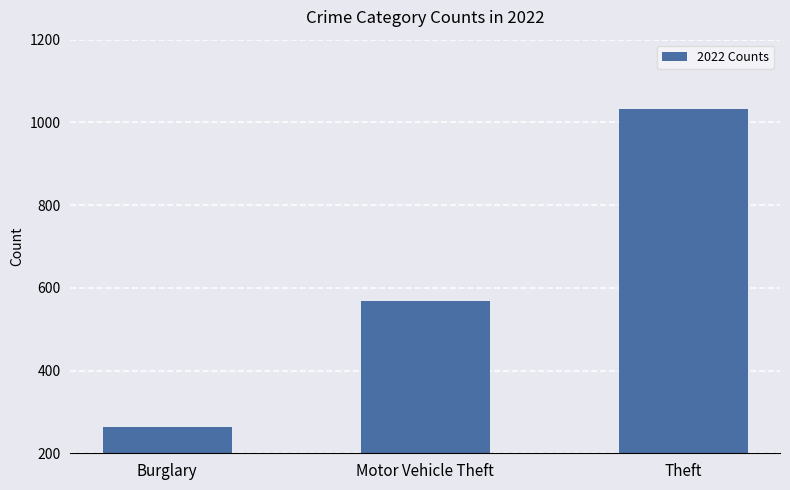

What is the label of the 3rd bar from the right?

Burglary